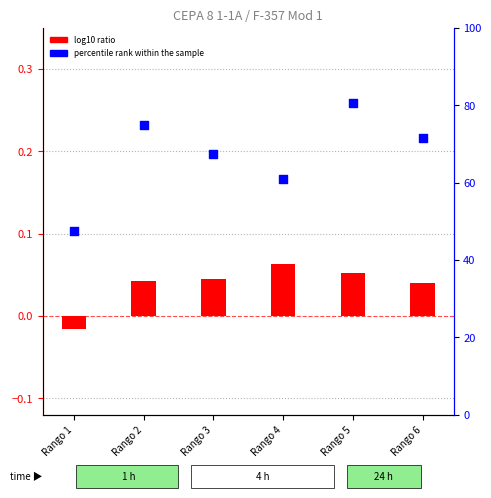

What is the total value across all series at Rango 3?

67.4